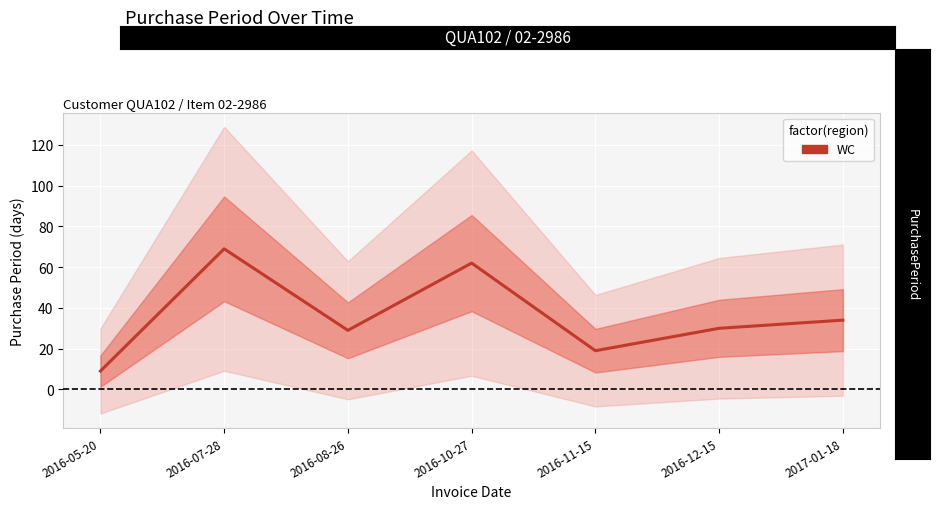

What is the average value?

36